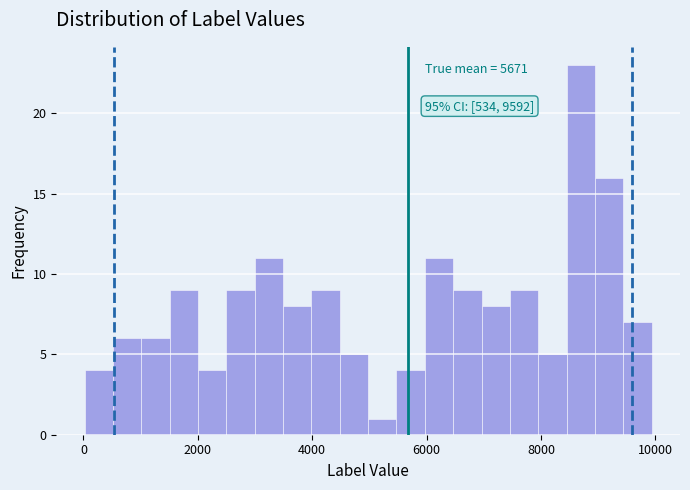

Around what value on the x-axis is the tallest bar? Give the approximate position of its centre, as read against the axis.

8600